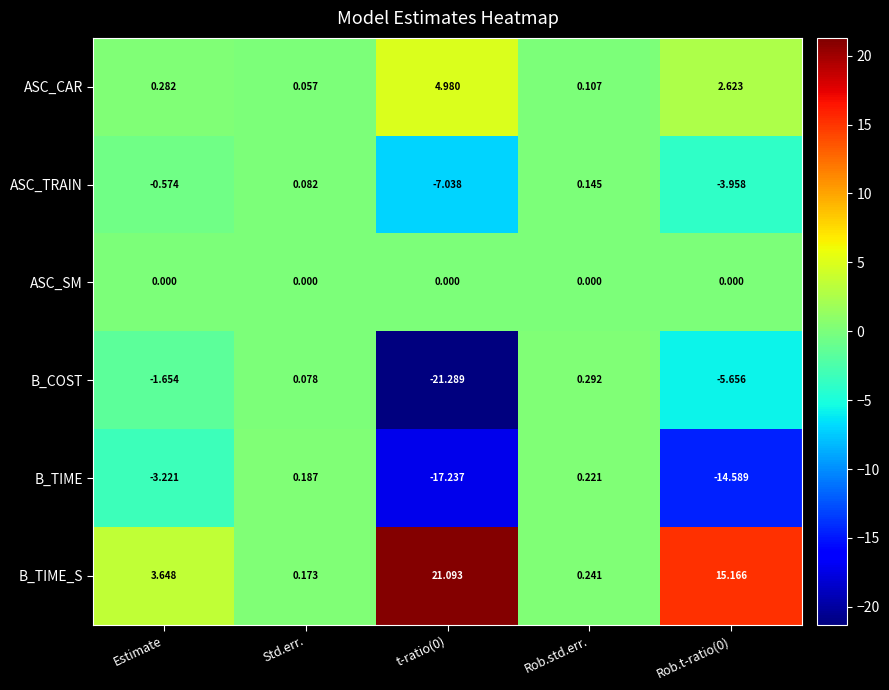

At which label does B_TIME_S first exceed 3?

Estimate